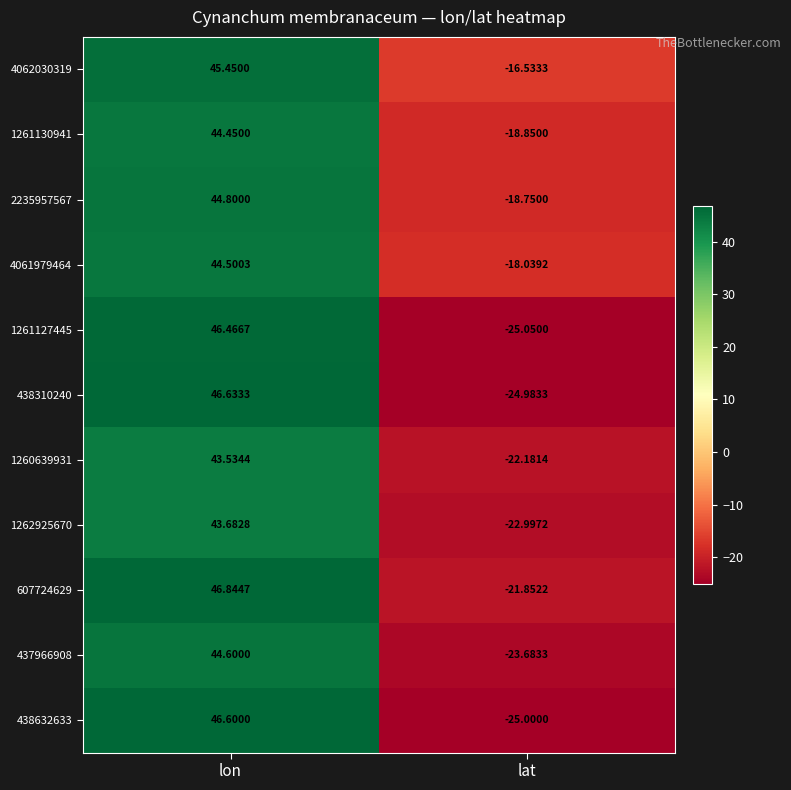

Where does the 438632633 series first go above 46?

lon